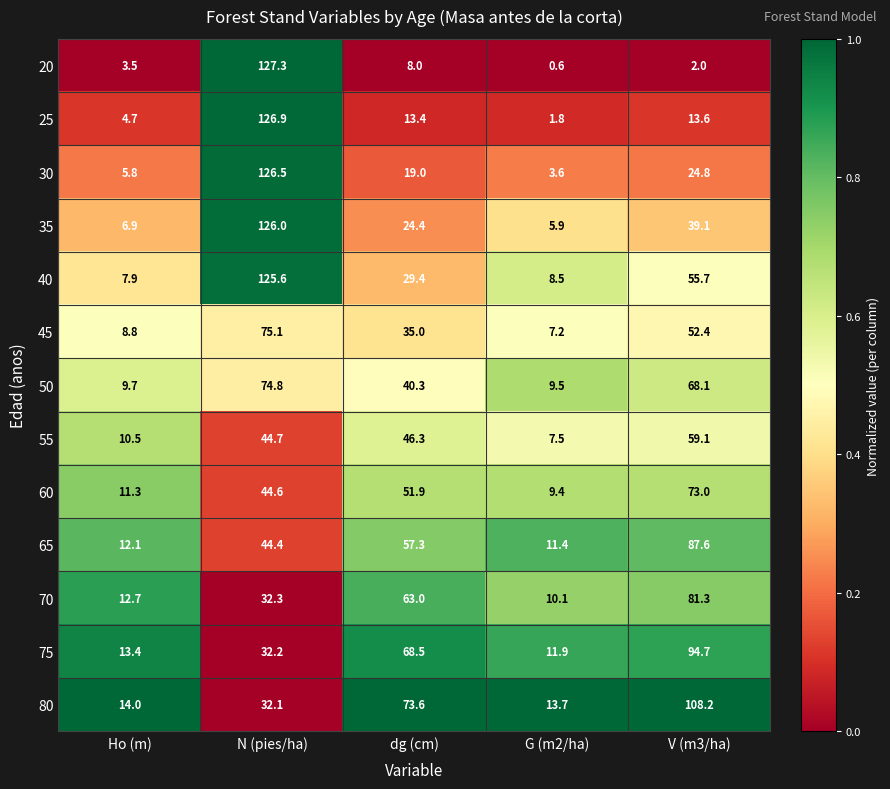

Between G (m2/ha) and V (m3/ha), which series saw the biggest shift?

80